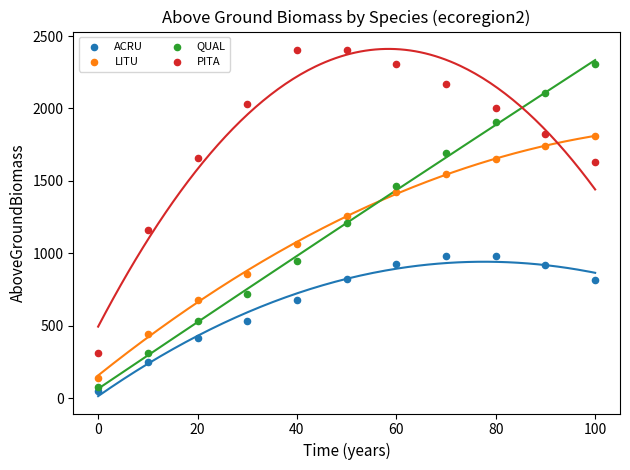

Which series reaches the maximum Y coordinate?

PITA